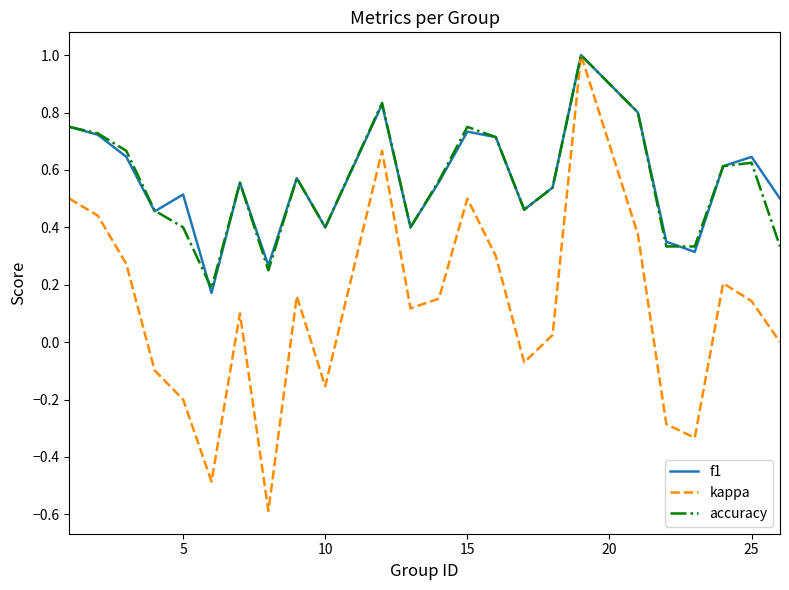

What is the highest value of the kappa series?

1.0